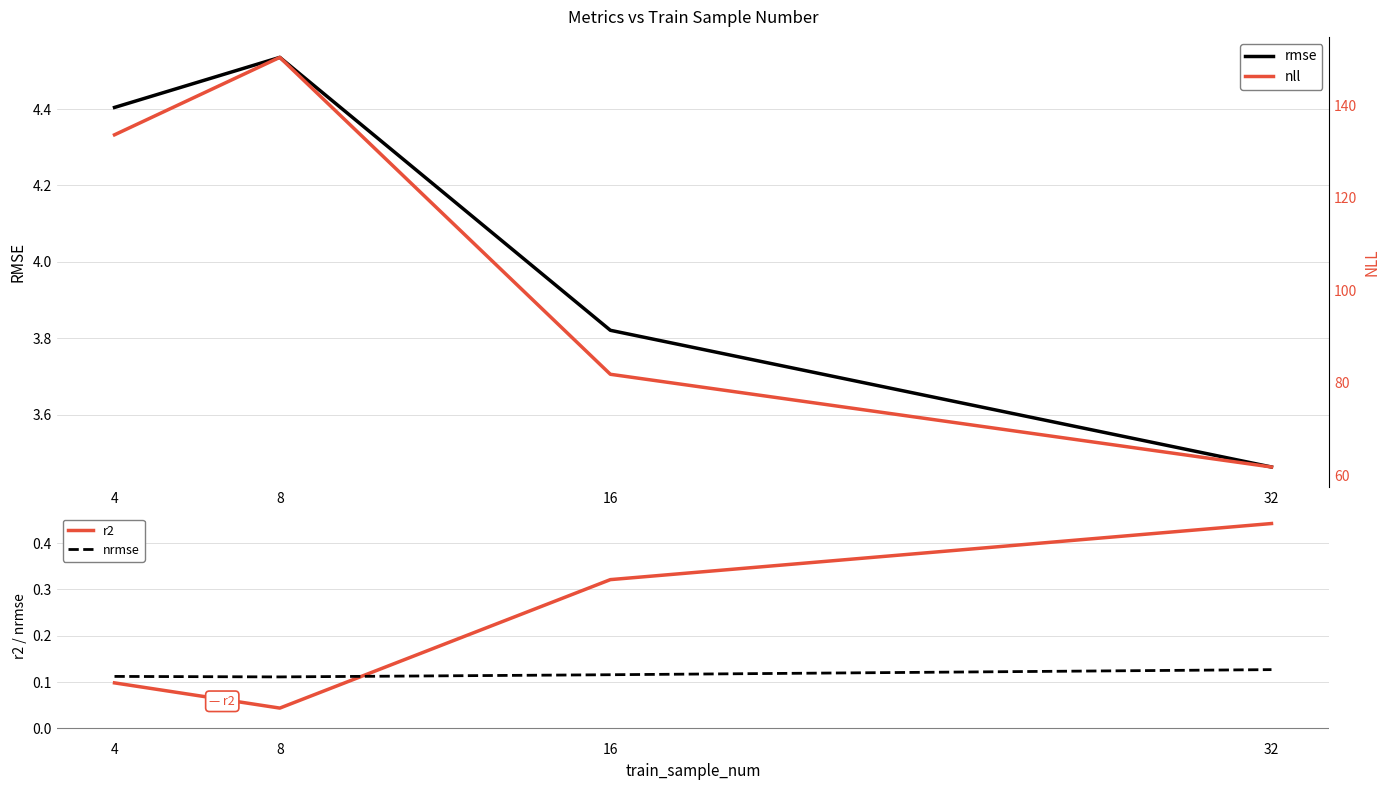

What is the value of the r2 point at the 4th from the left?

0.4